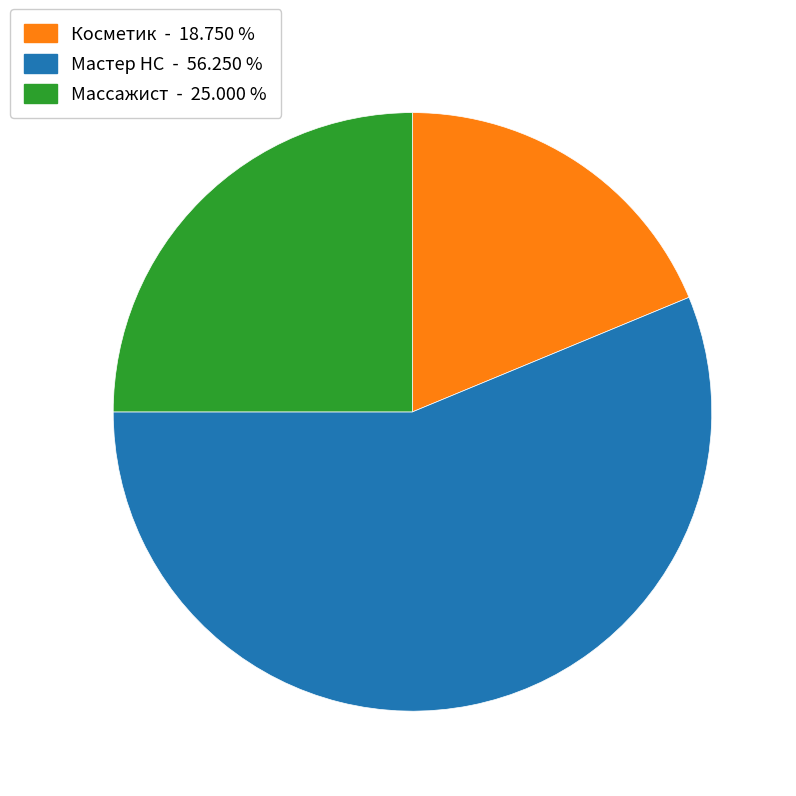

Rank the categories by value from highest to lowest.

Мастер НС, Массажист, Косметик